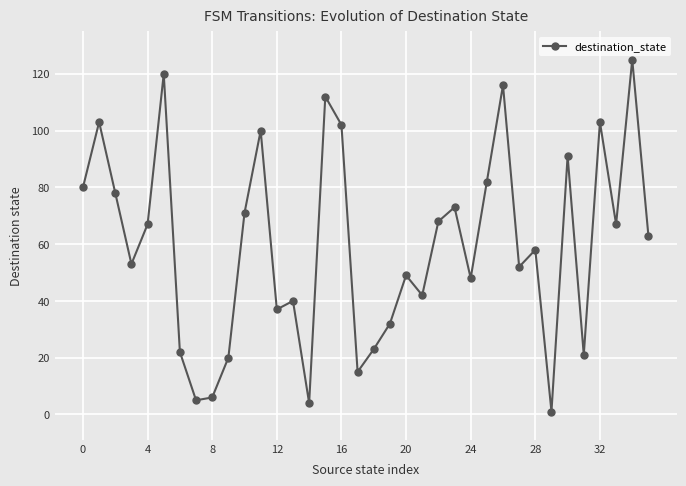

Count the number of data series in this chart.

1